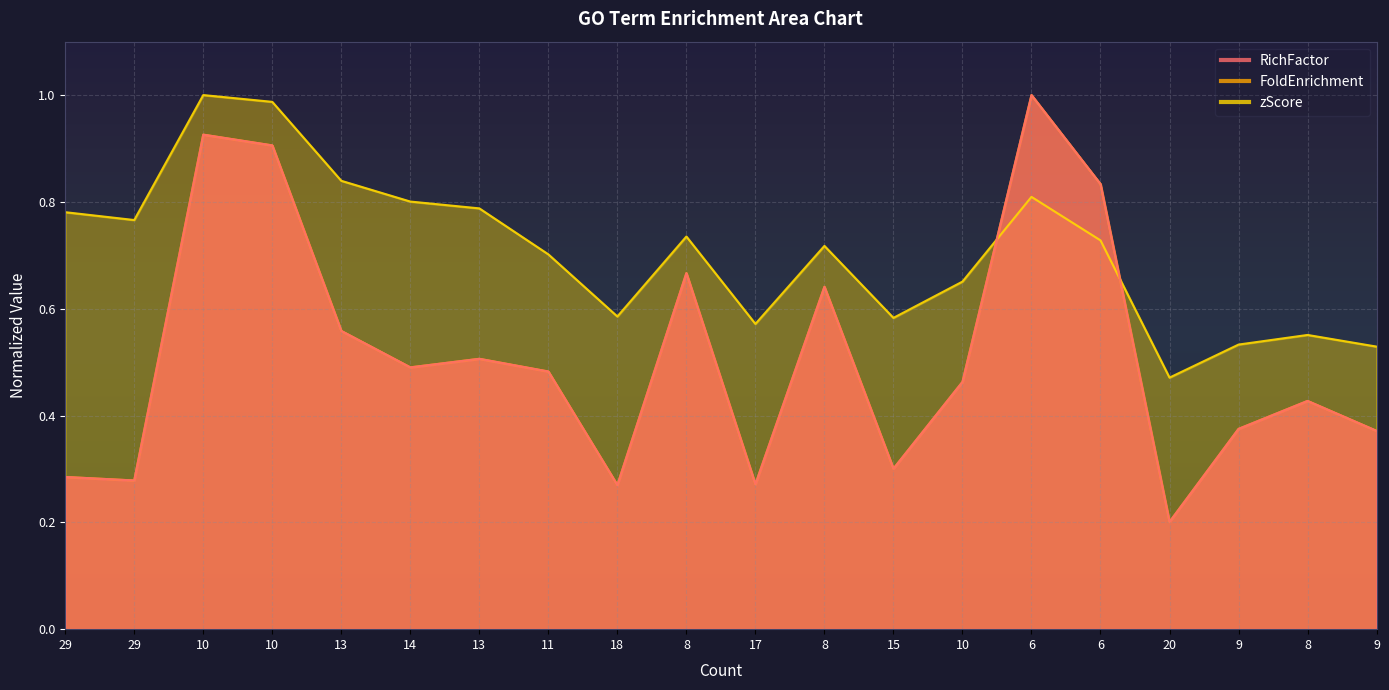

Read the FoldEnrichment value at 13.

0.6